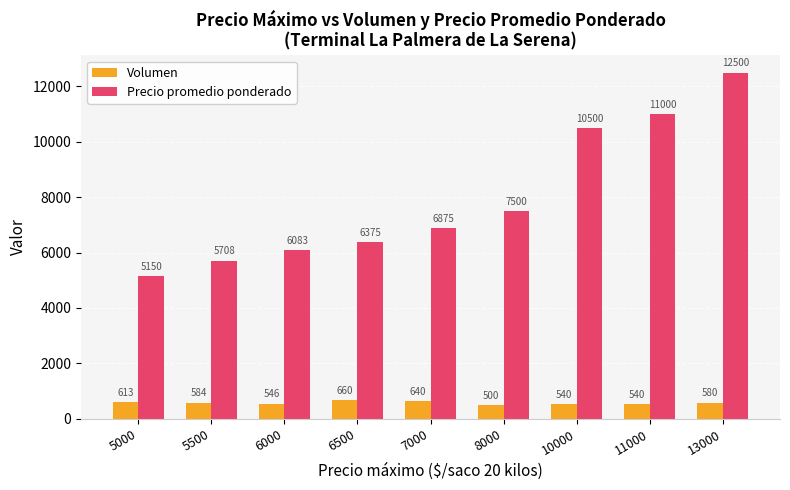

What is the value of the Precio promedio ponderado bar at the 2nd from the left?

5708